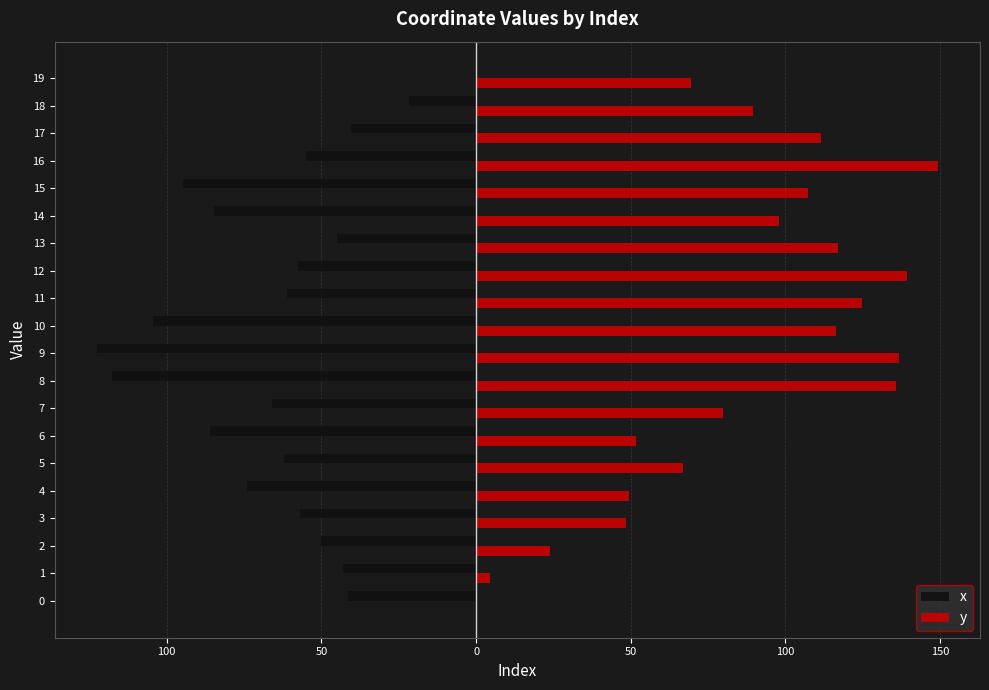

How many categories are shown in the chart?

20